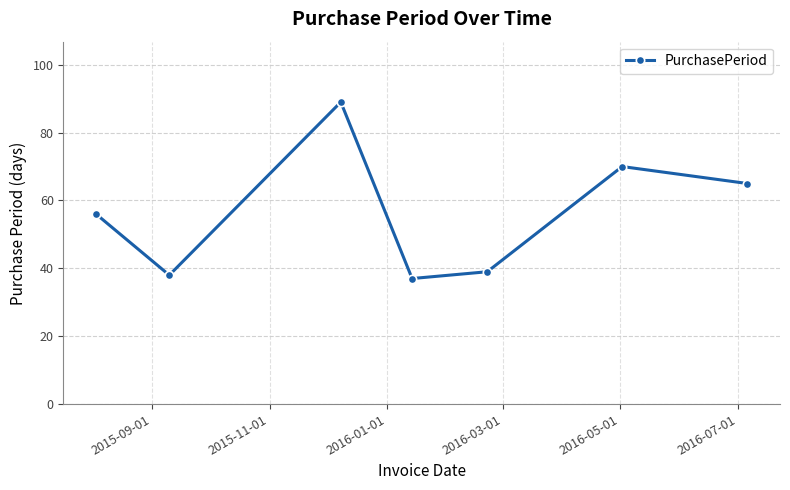

What is the average value?

56